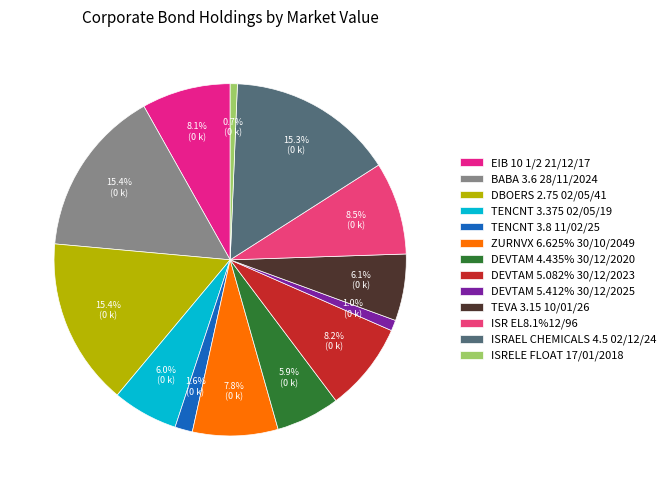

Is DBOERS 2.75 02/05/41 the majority of the pie?

No